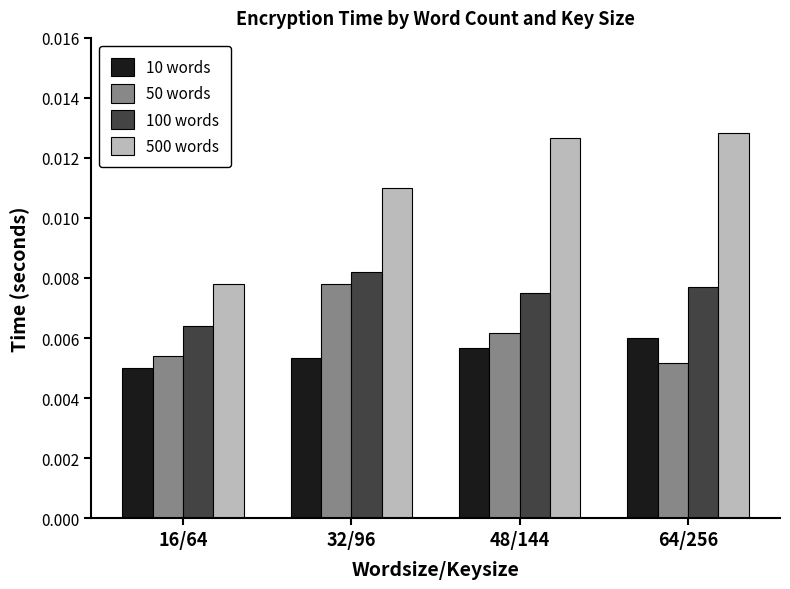

Which series has the widest spread of values?

500 words